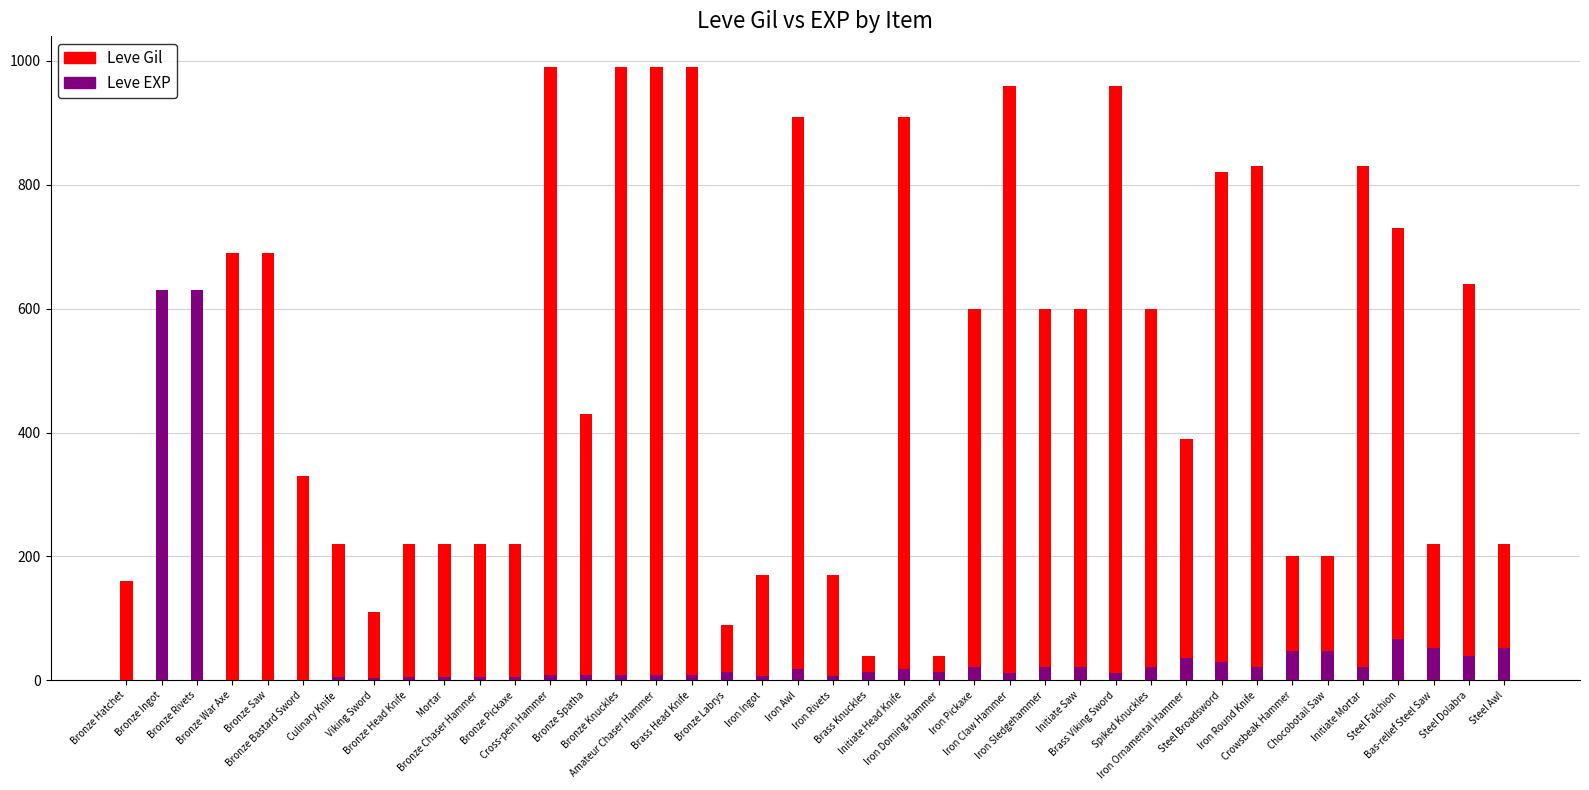

Count the number of data series in this chart.

2